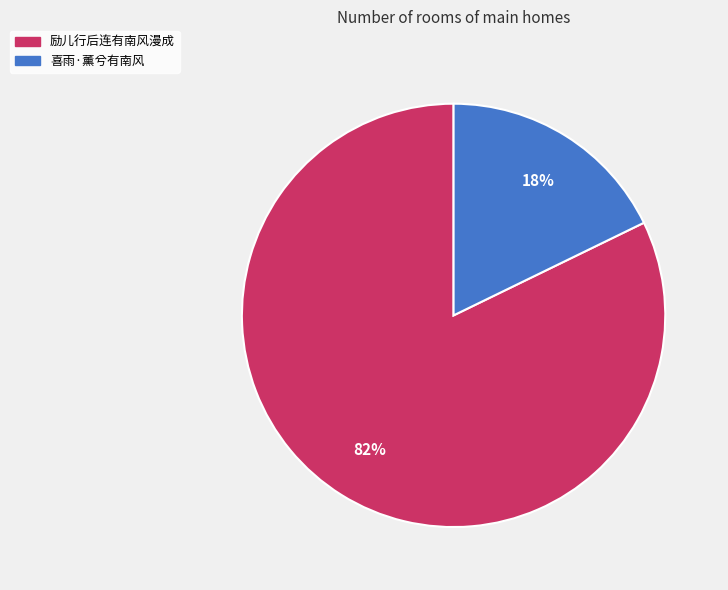

To the nearest percent, what percentage of the pie is 励儿行后连有南风漫成?

82%